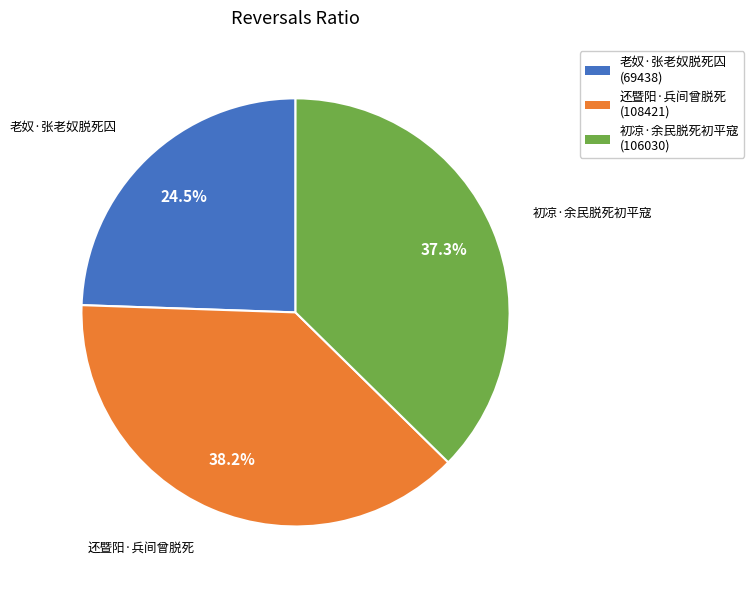

Does 还暨阳·兵间曾脱死 account for over 50% of the chart?

No